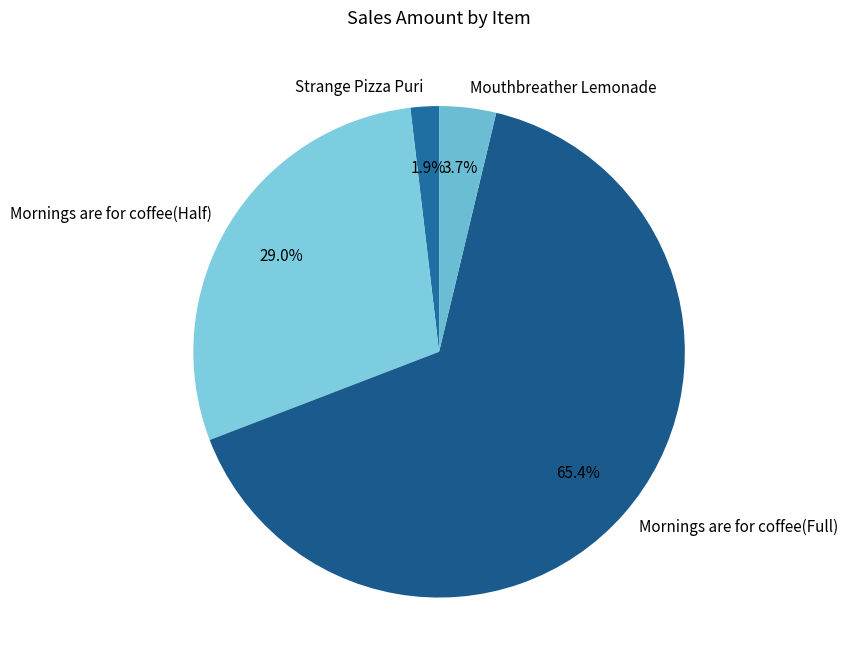

The Mornings are for coffee(Half) slice represents 29% of the pie. True or false?

True